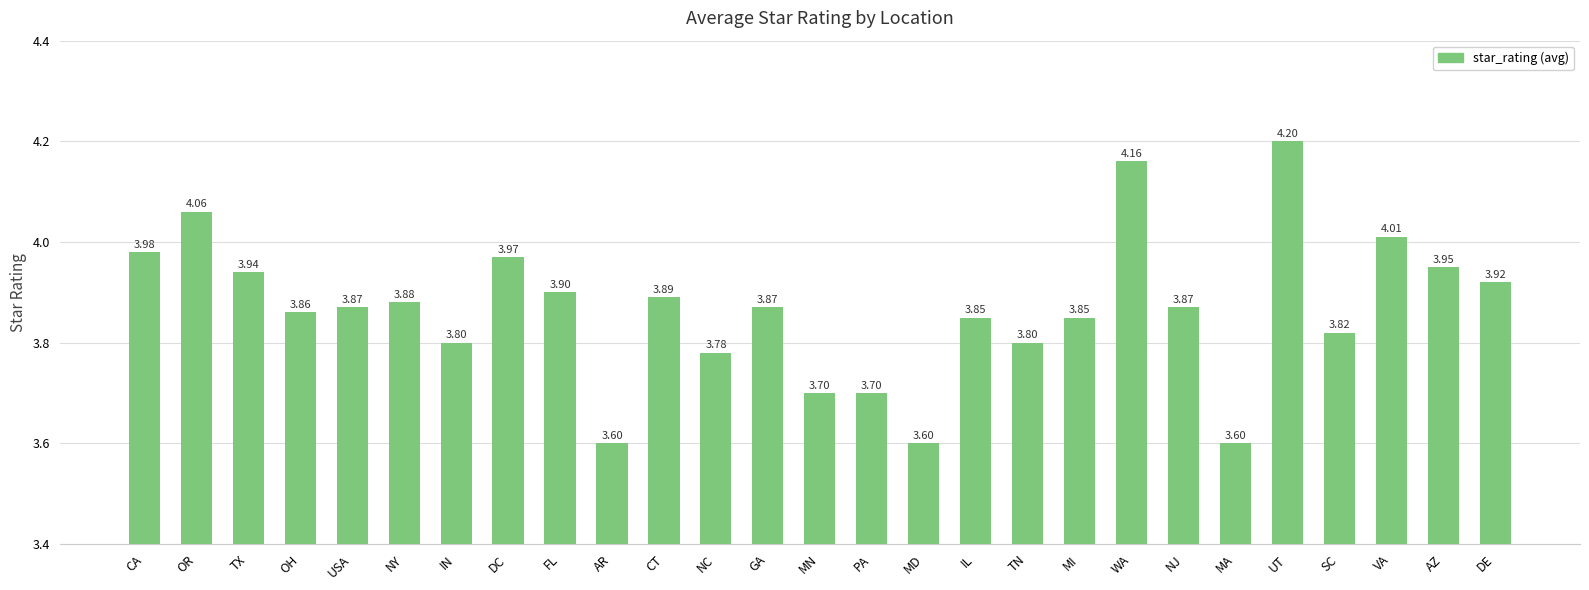

What position from the left is PA?

15